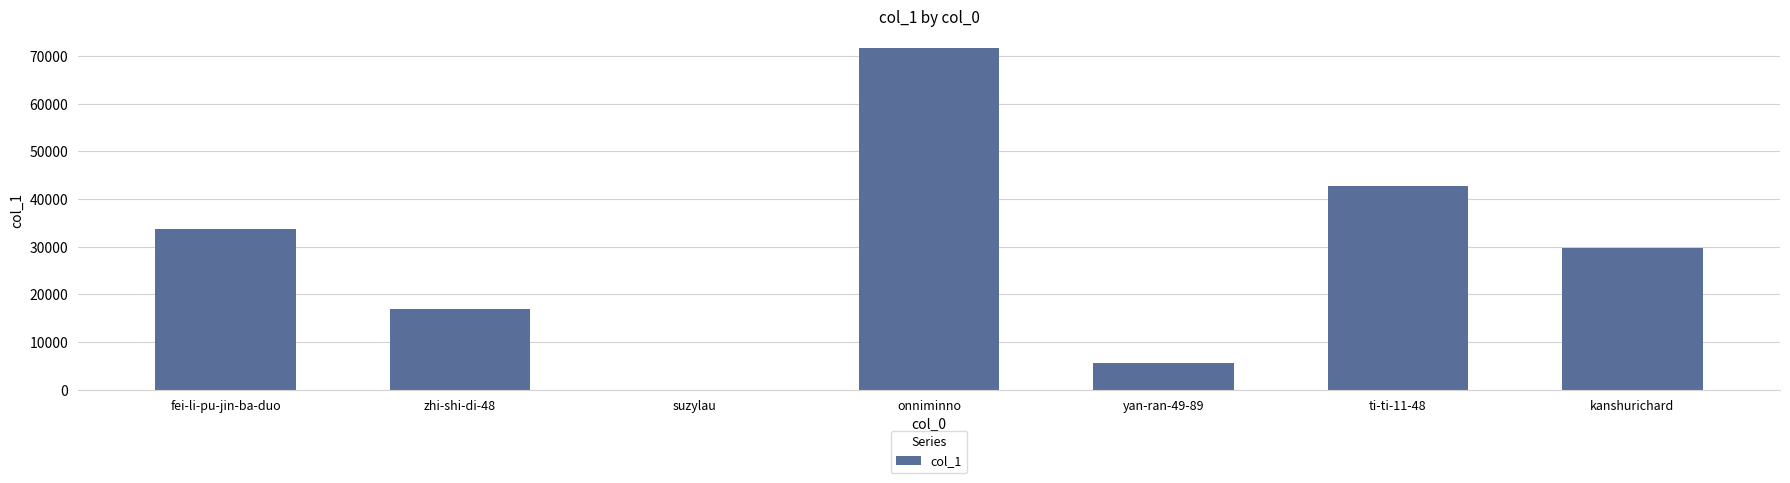

Where does the data first go above 29826?

fei-li-pu-jin-ba-duo